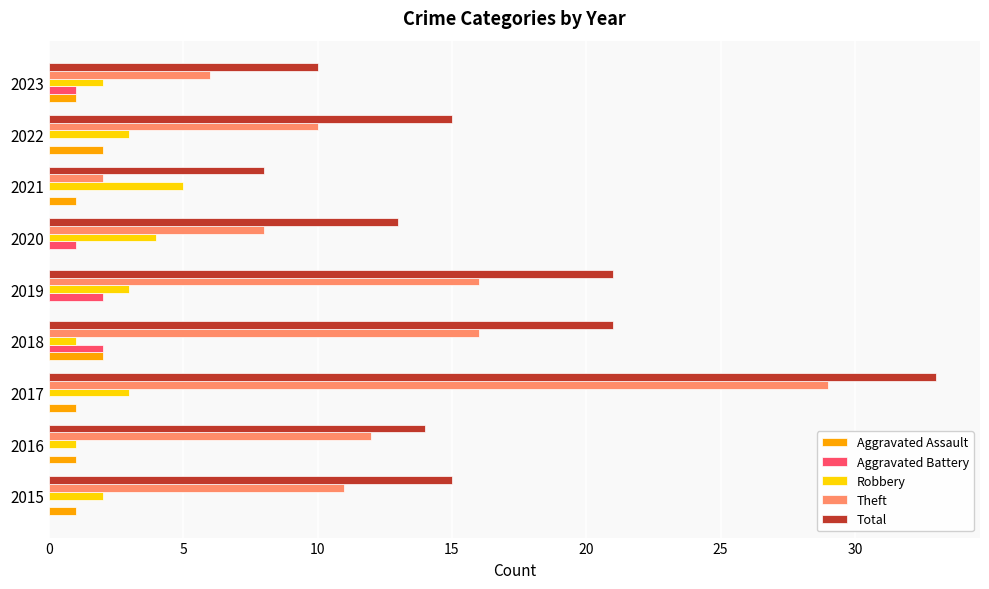

Which series has the widest spread of values?

Theft